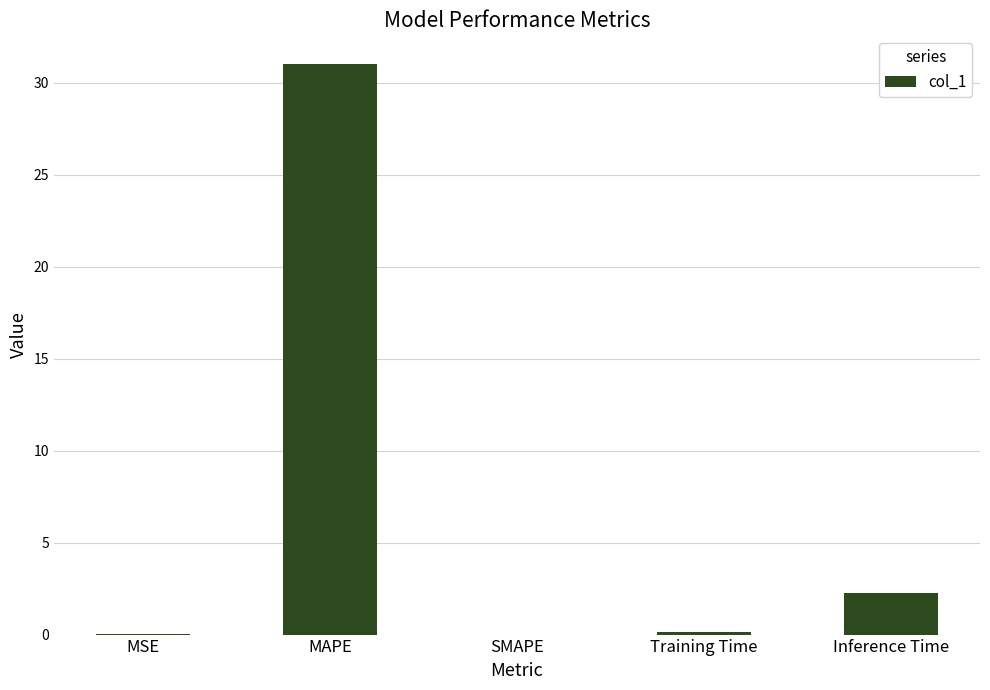

Which category has the highest value across all series?

MAPE